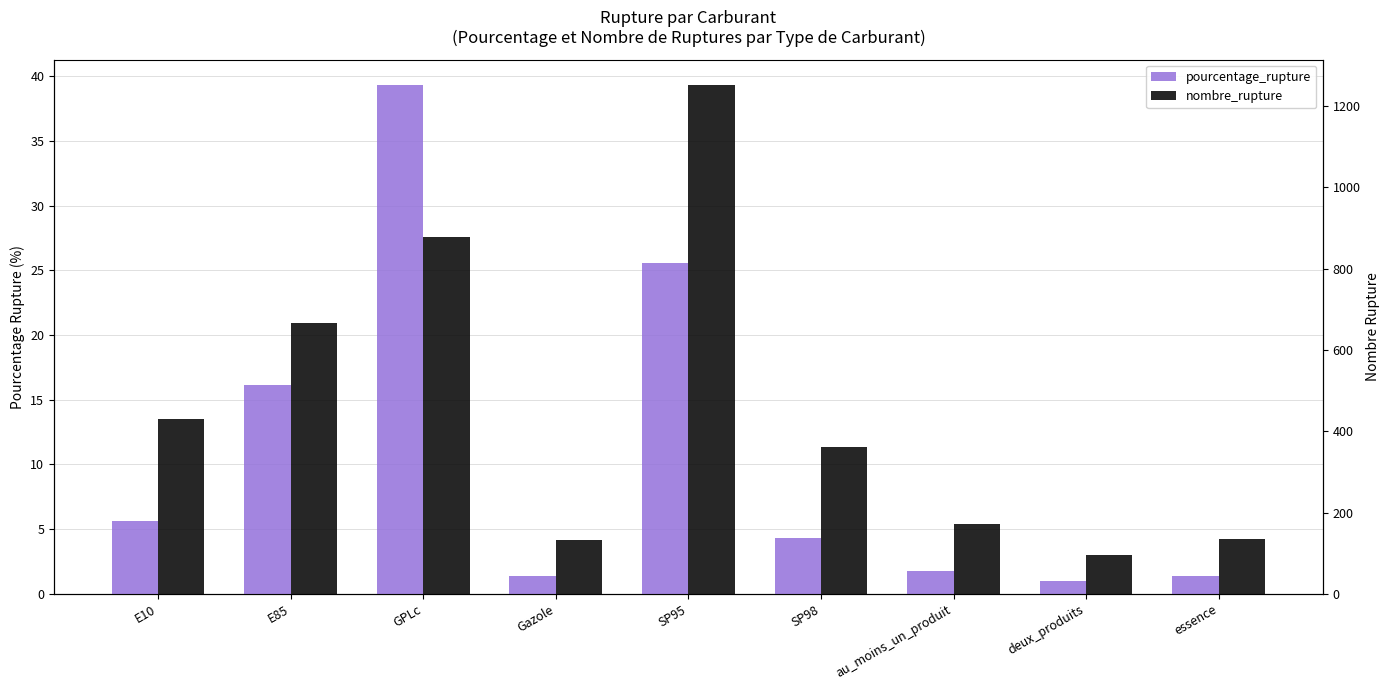

Rank the series at E10 from lowest to highest value.

pourcentage_rupture, nombre_rupture